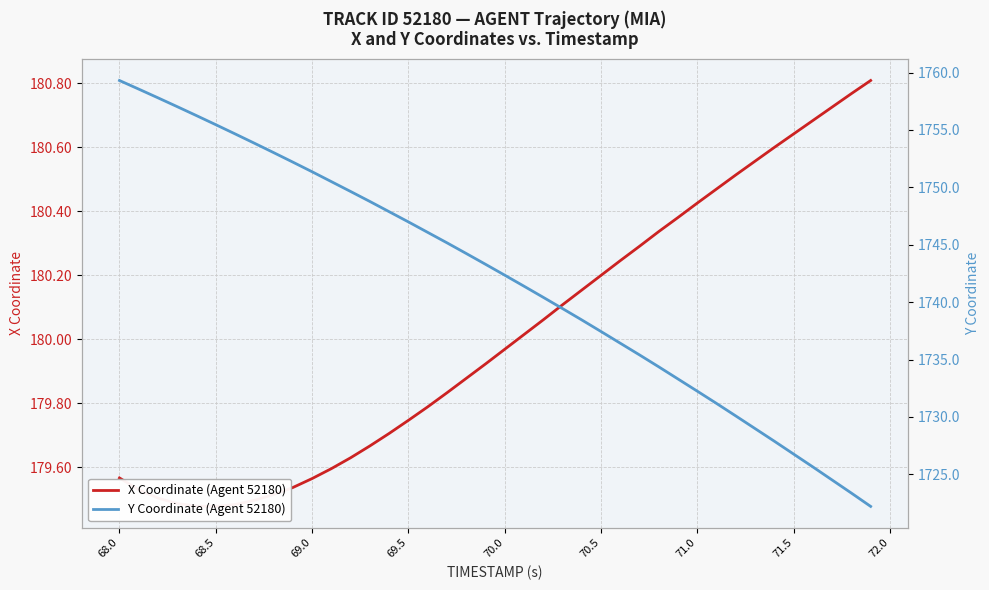

True or false: X Coordinate (Agent 52180) and Y Coordinate (Agent 52180) cross at least once.

False